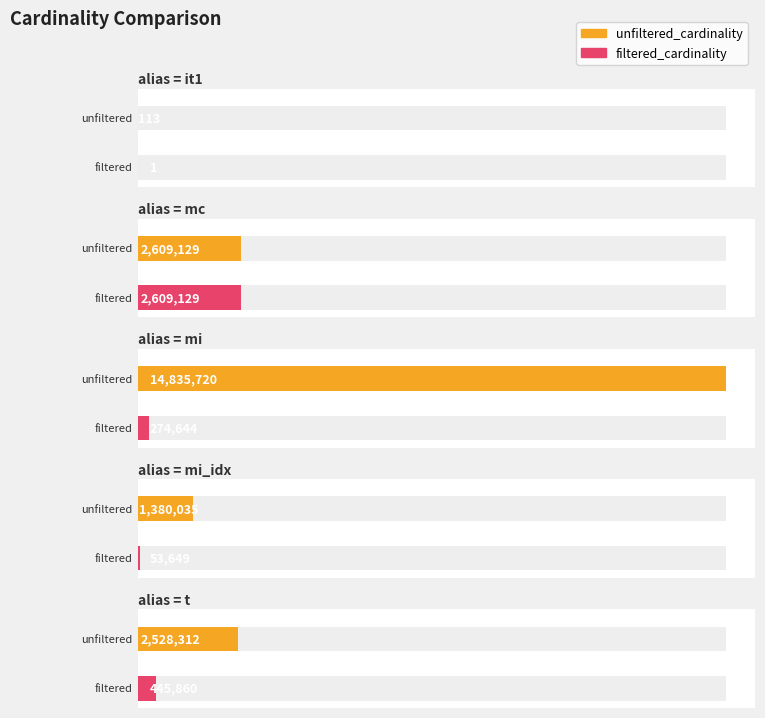

At which category does the chart reach its minimum across all series?

it1